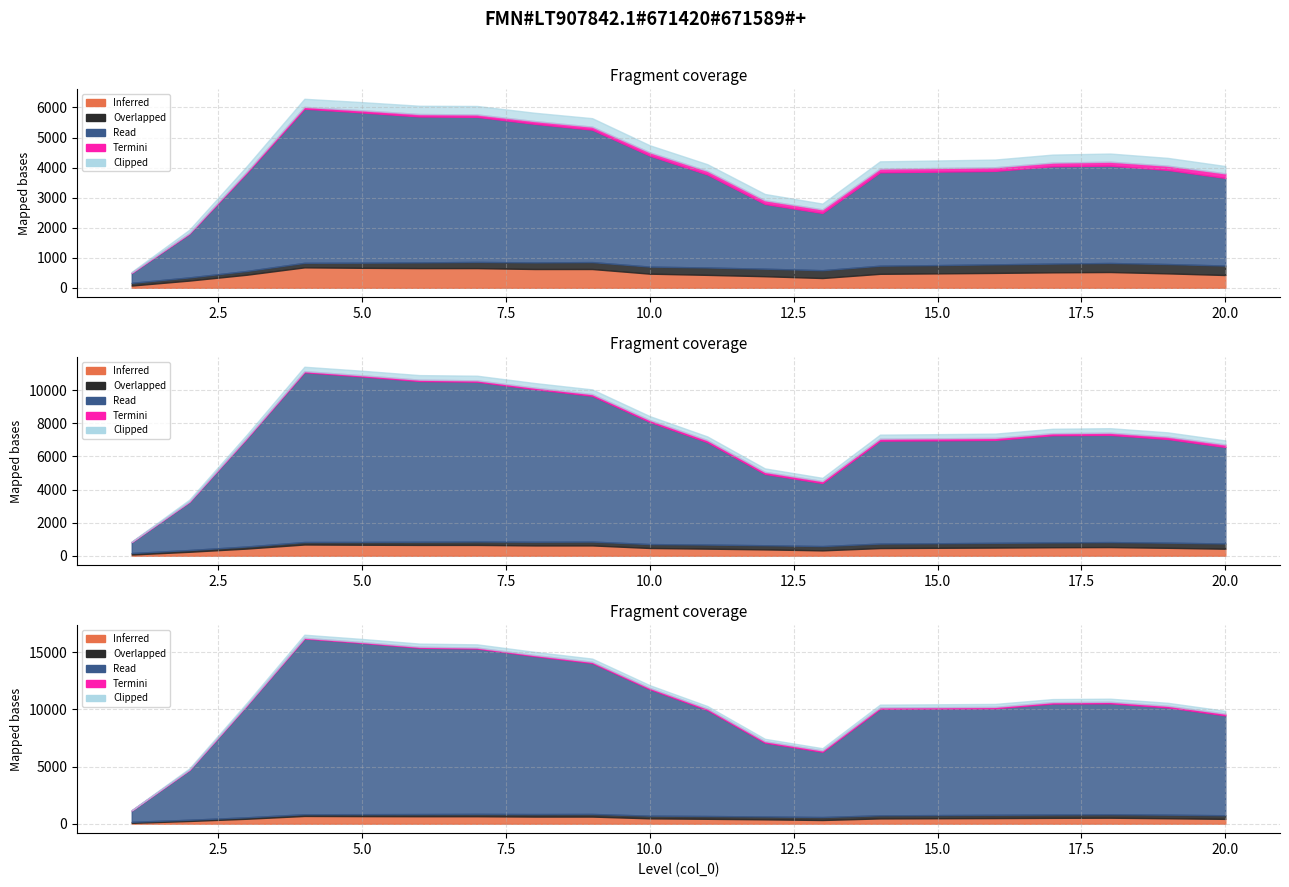

True or false: Inferred has a value of 252 at 5.

False